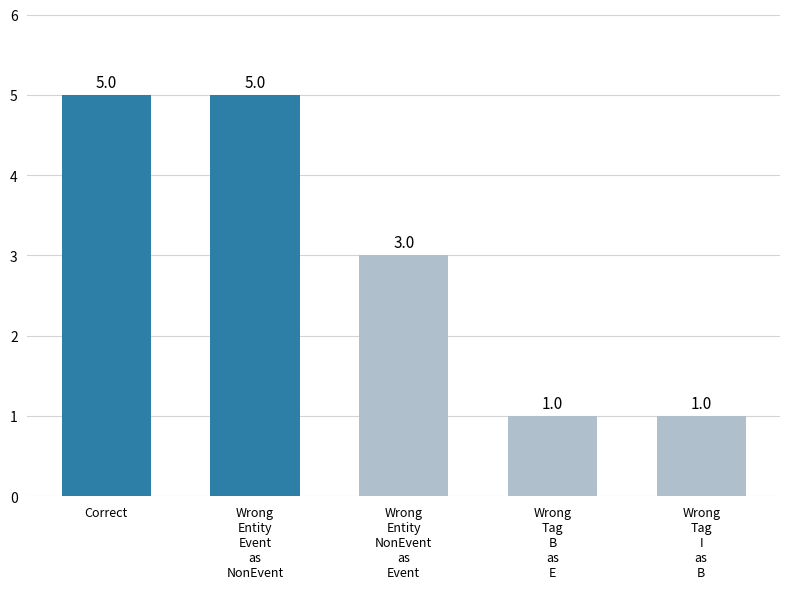

True or false: the data shows 9 at Wrong
Entity
Event
as
NonEvent.

False